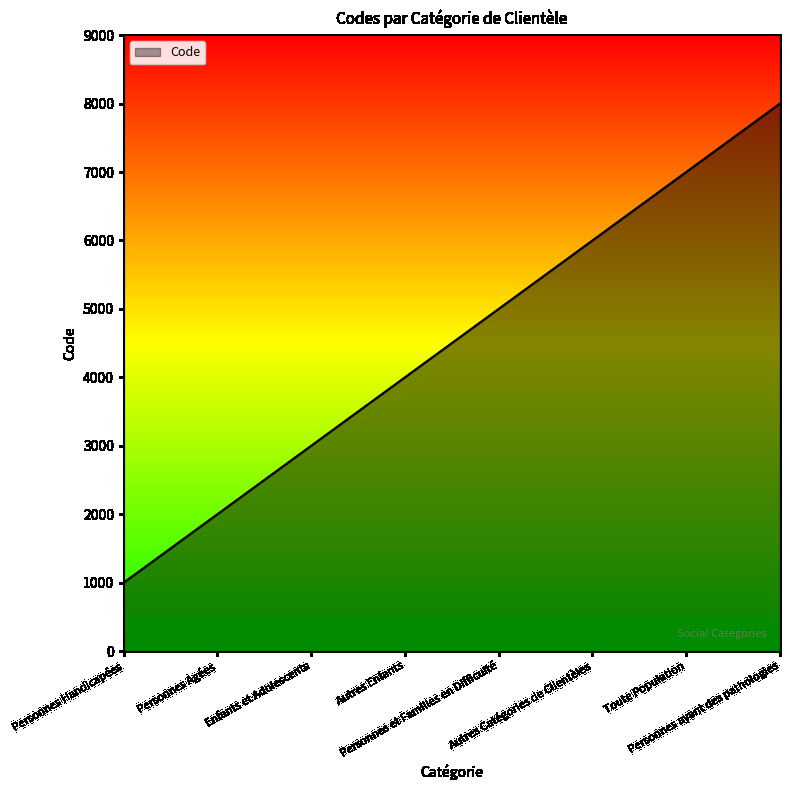

What is the average value?

4500